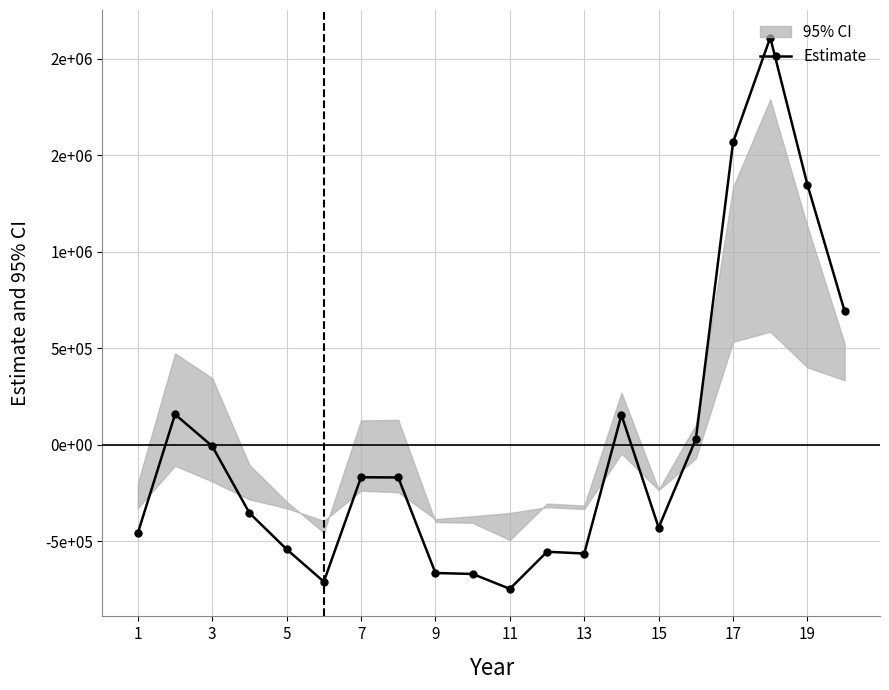

Reading left to right, what are all the values shown in this chart?

-458500	156500	-8500	-354500	-542500	-710500	-169500	-170500	-665500	-670500	-747500	-555500	-564500	153500	-430500	28500	1565500	2108500	1345500	690500